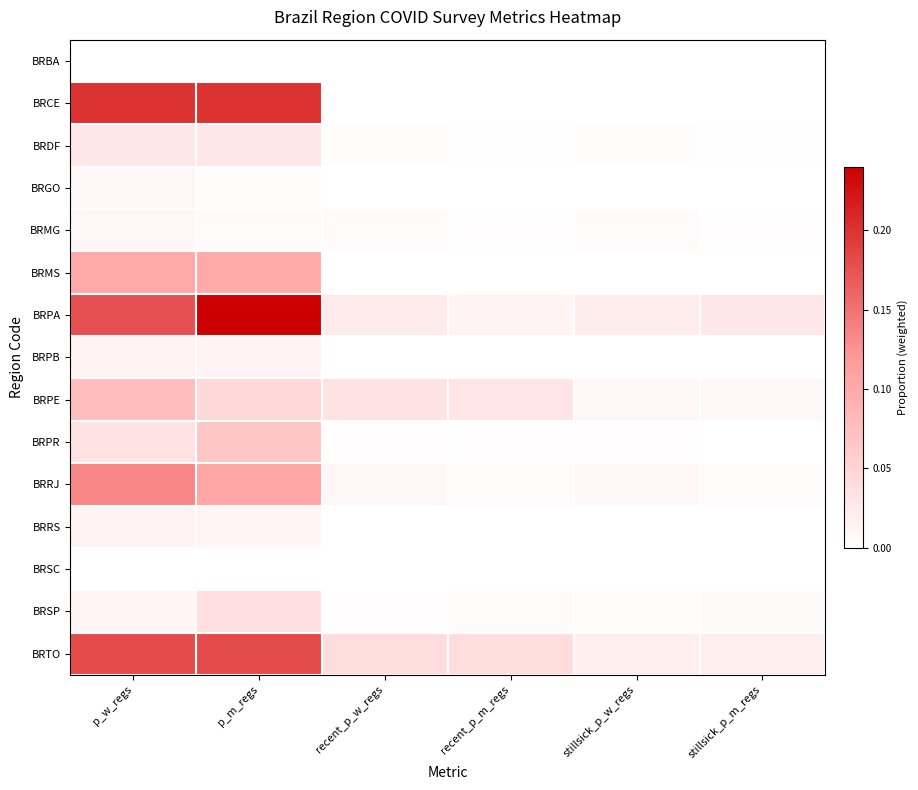

Which category has the highest value across all series?

p_m_regs